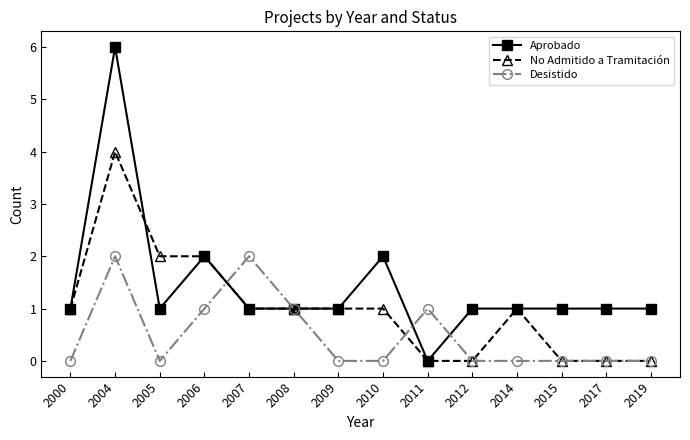

List the series in order of their peak value, lowest first.

Desistido, No Admitido a Tramitación, Aprobado